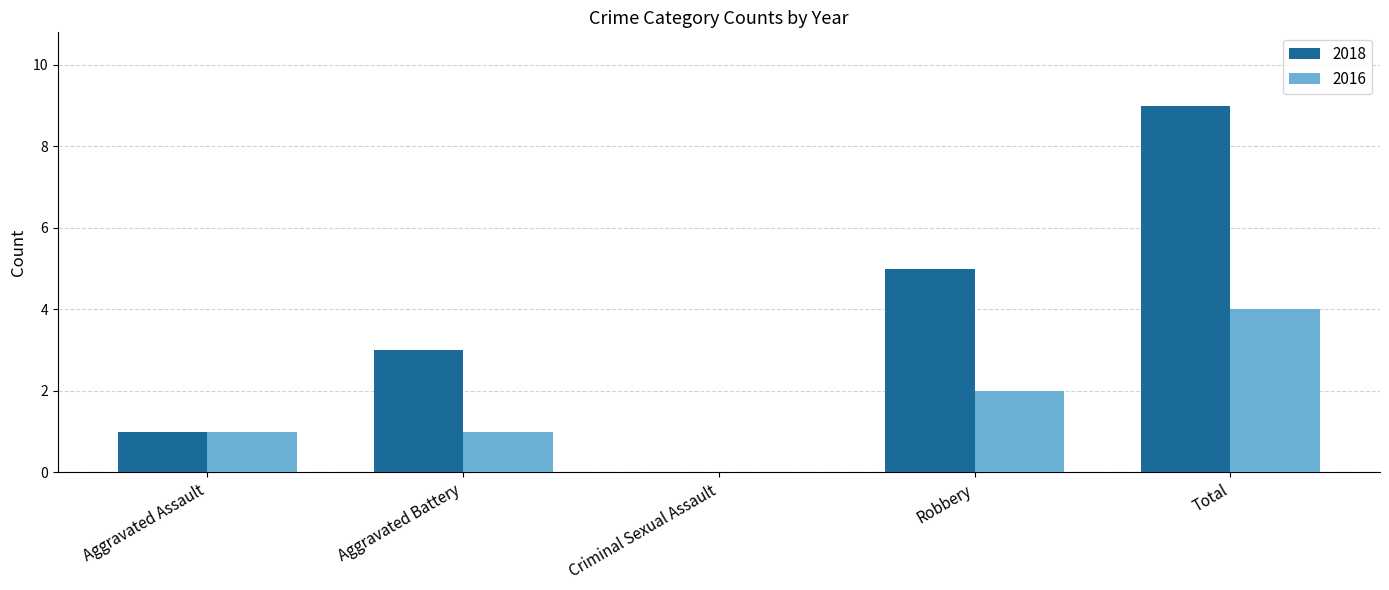

How many 2016 values are between 1 and 2?

3